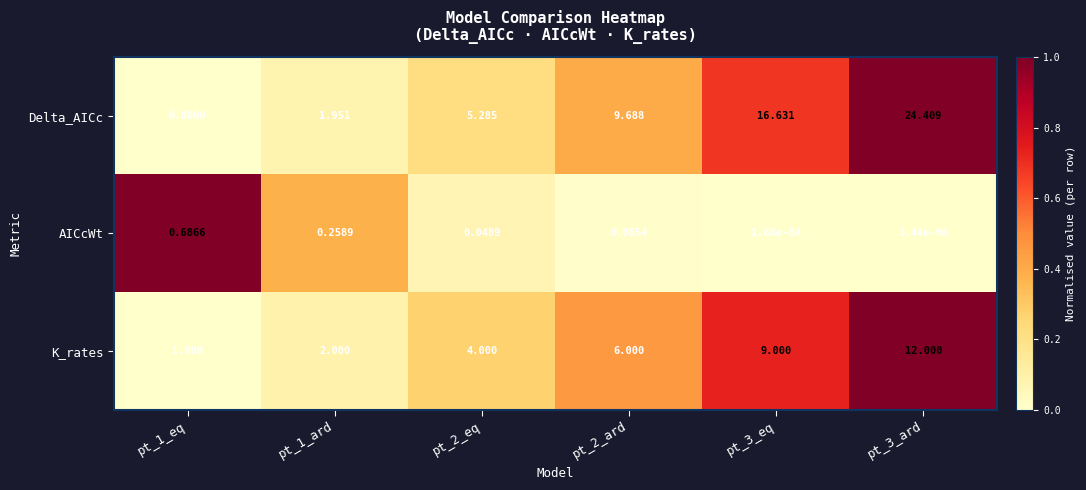

Which series has the largest total across all categories?

Delta_AICc